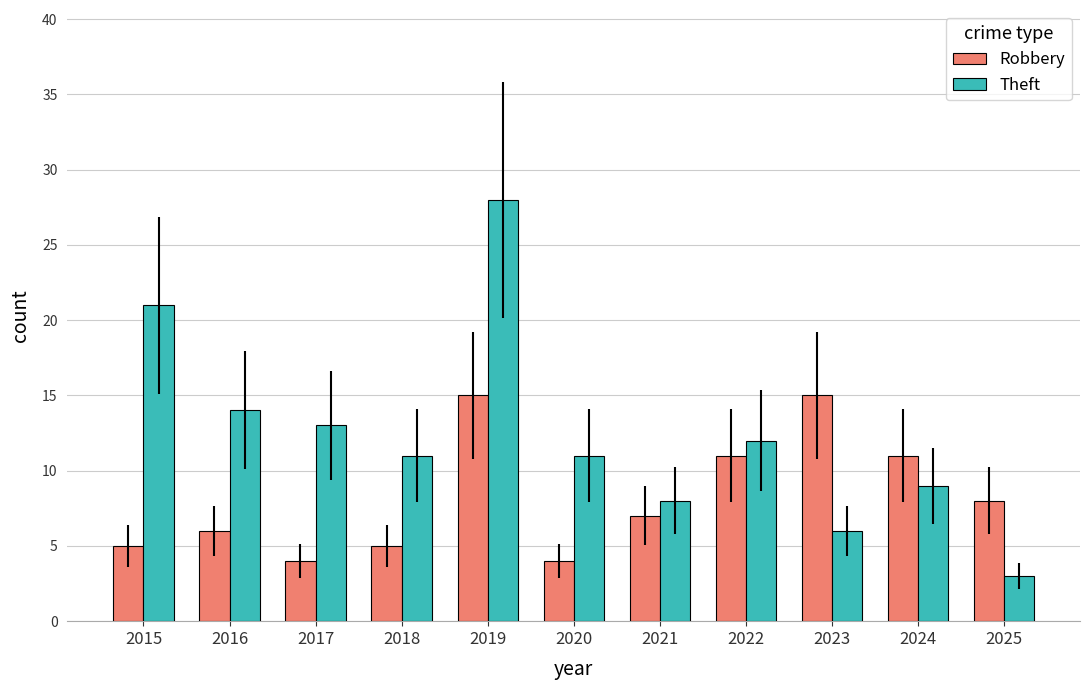

What are all the series names shown in the legend?

Robbery, Theft